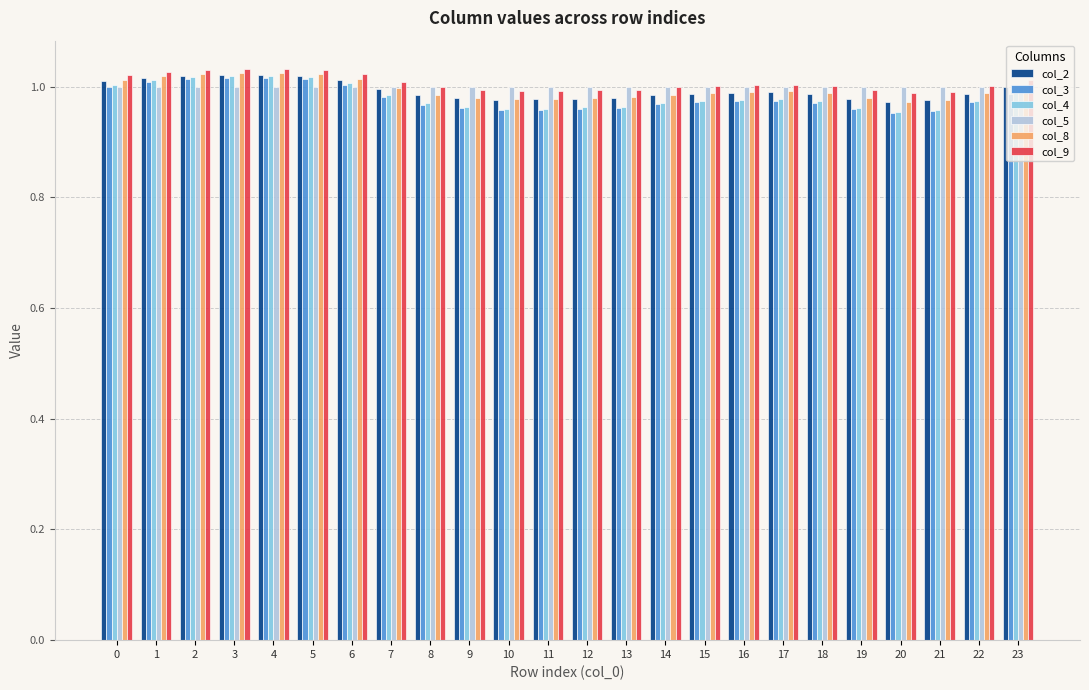

What is the sum of the col_5 values at 0 and 21?

2.0